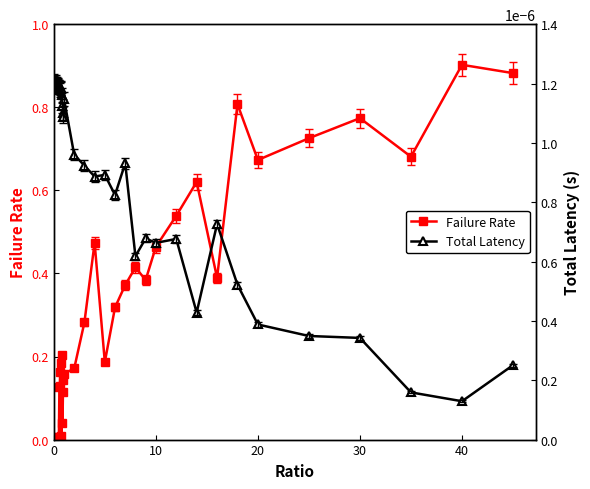

At which label does Failure Rate reach its peak?

40